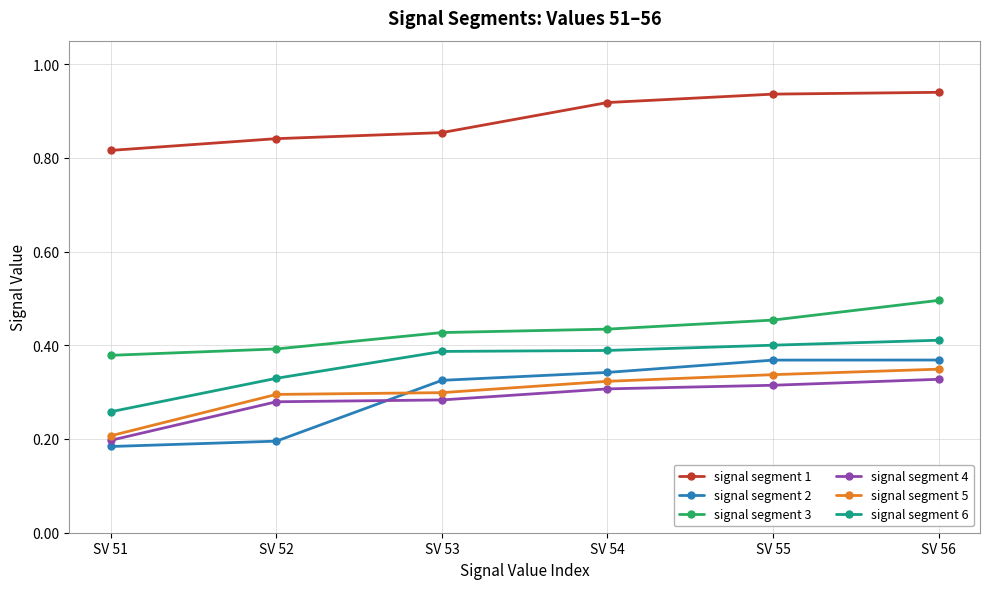

Which series has the largest total across all categories?

signal segment 1